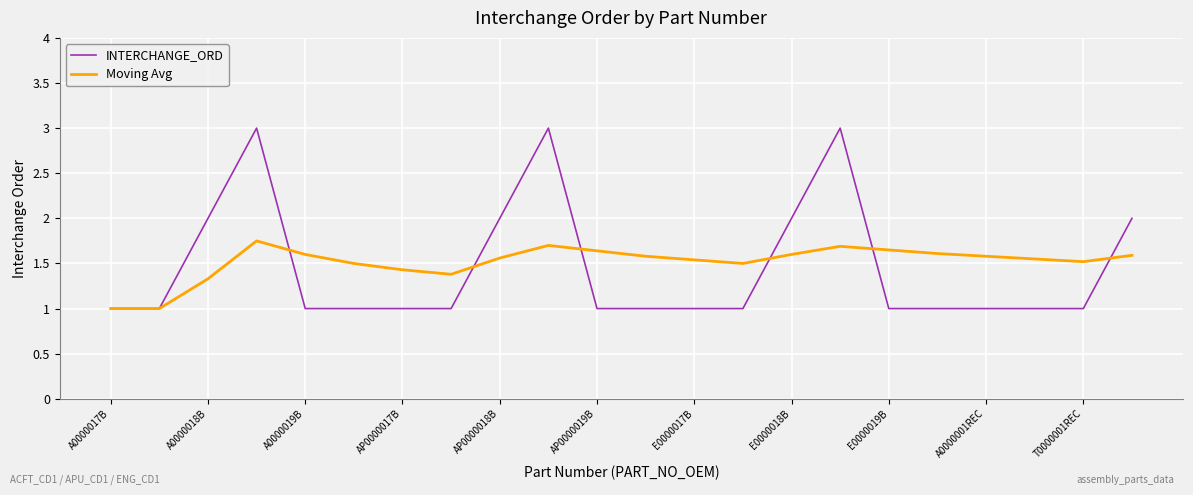

List the series in order of their peak value, highest first.

INTERCHANGE_ORD, Moving Avg